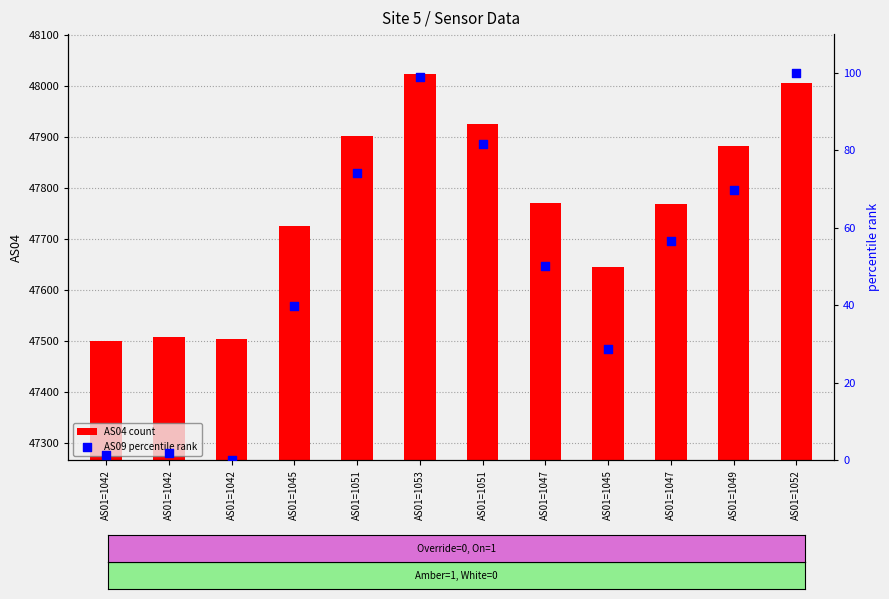

At which category is the sum across all series the highest?

AS01=1053